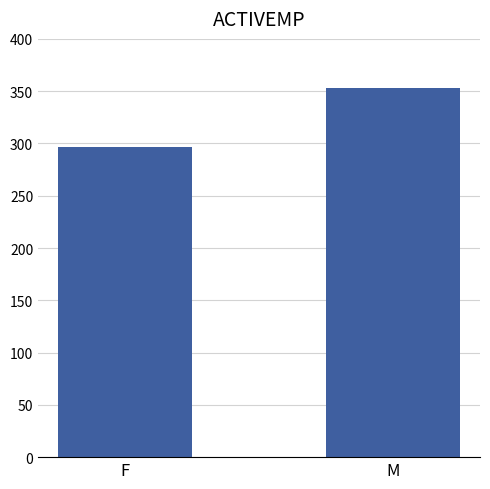

Where is the data nearest to the value 325?

F